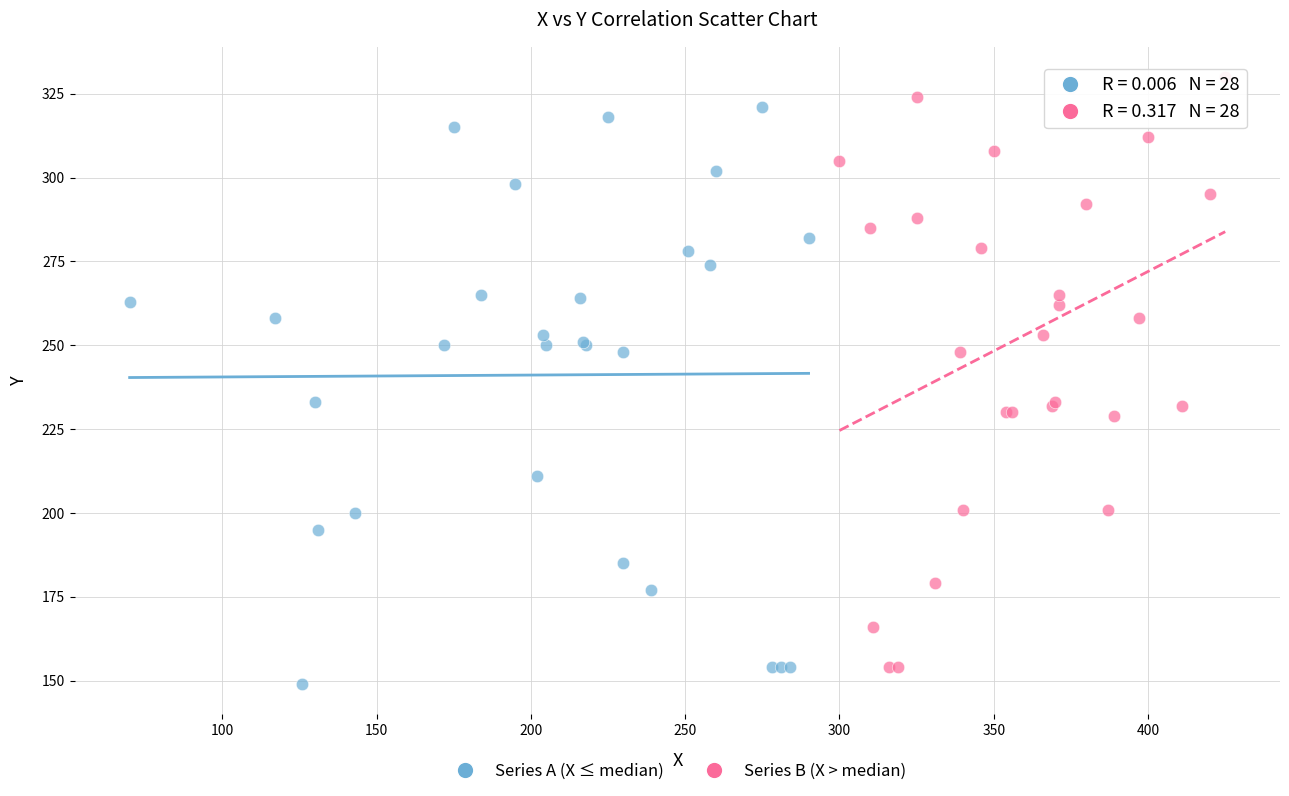

Which series has the largest Y range (max minus min)?

Series B (X > median)